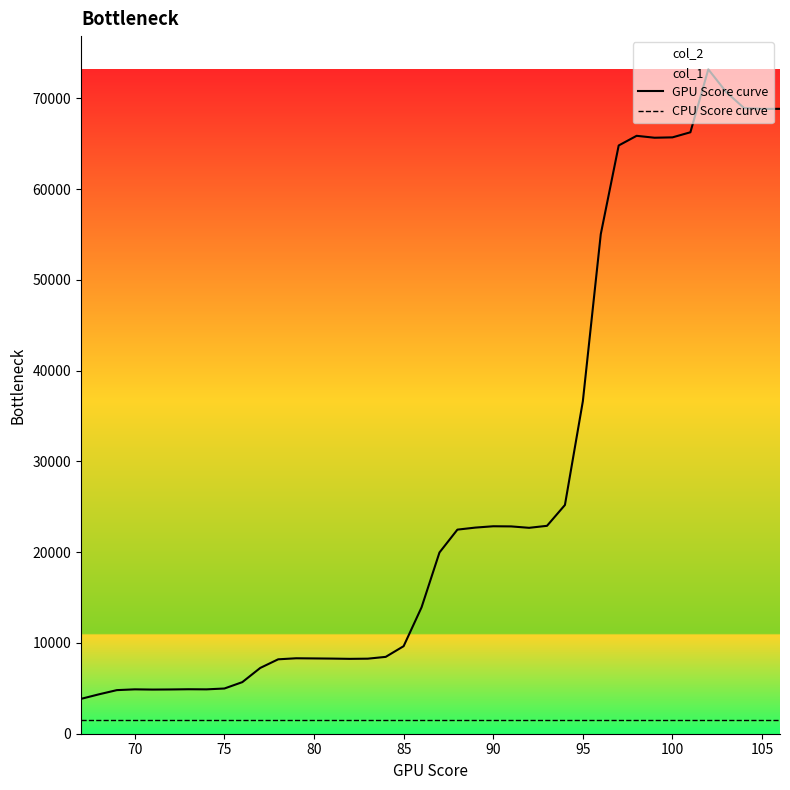

What is the total value across all series at 105?

70381.8